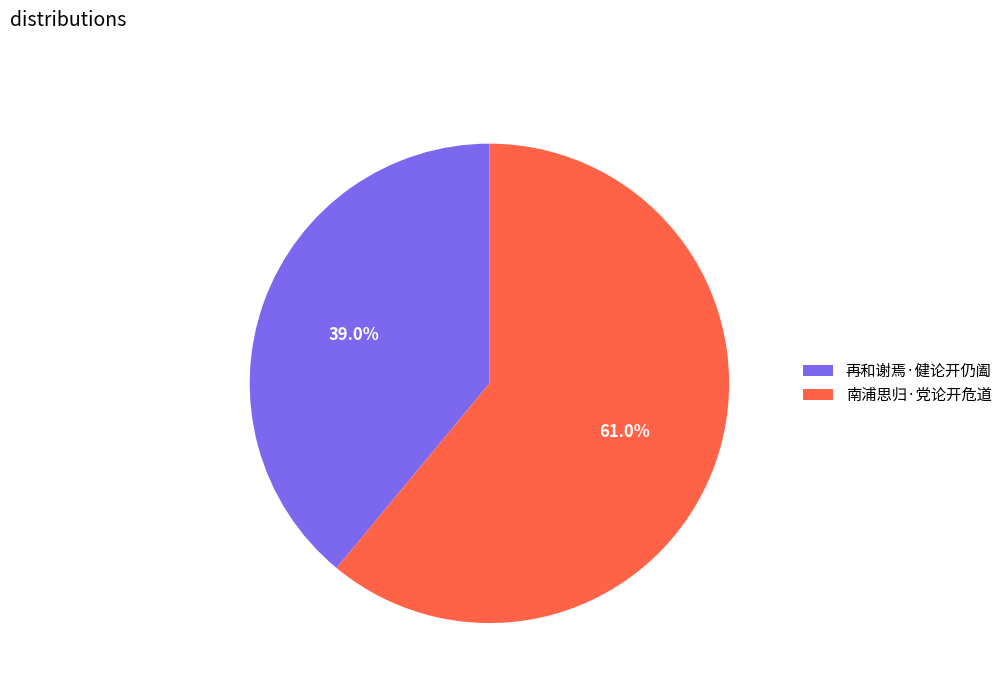

How many slices are in this pie chart?

2